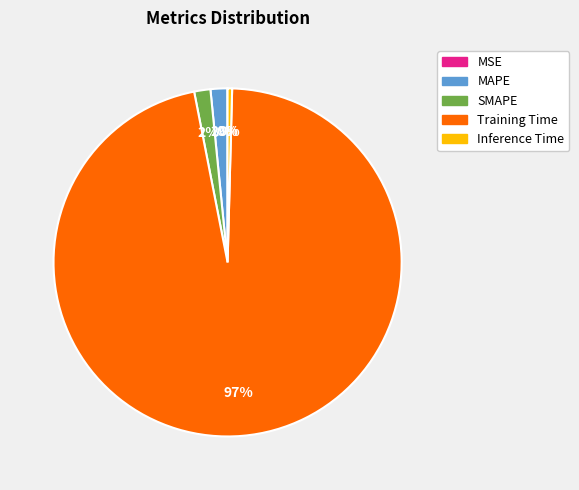

True or false: Inference Time accounts for 0% of the total.

True